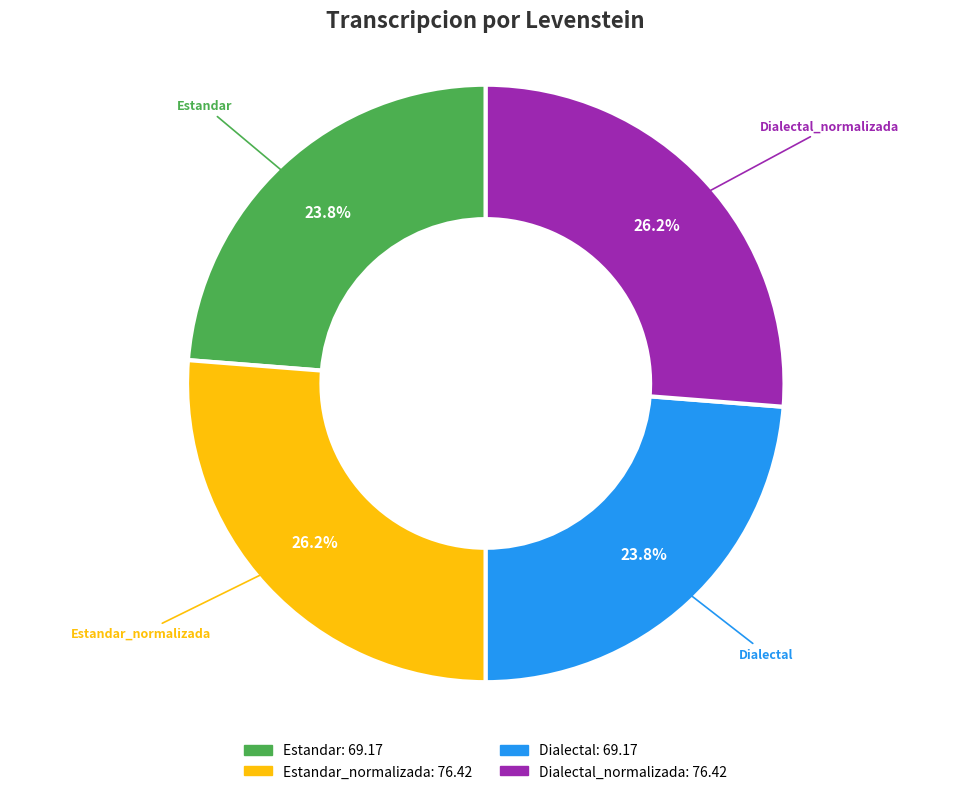

Does any single category account for the majority?

No